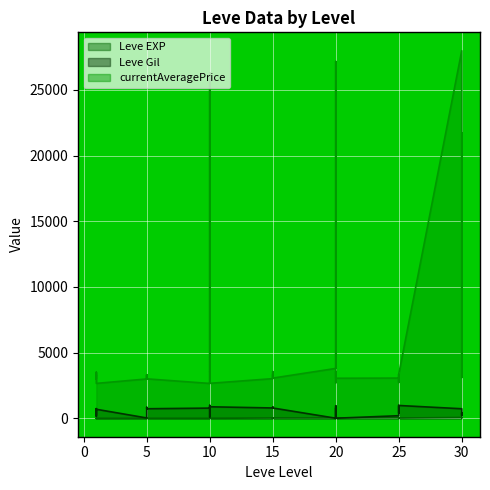

Between 20 and 5, which is larger?

20